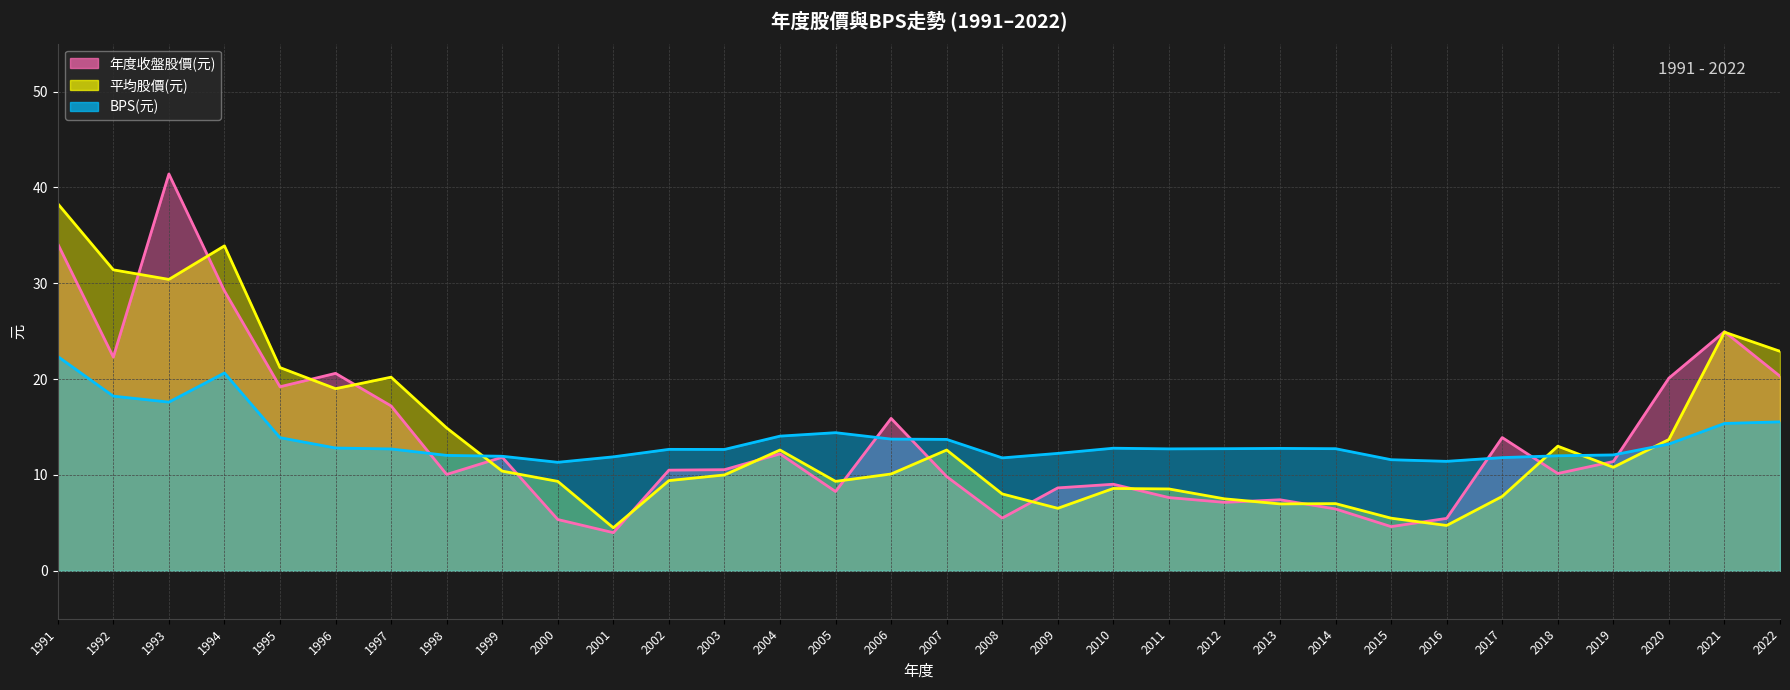

Which category has the highest value in the BPS(元) series?

1991